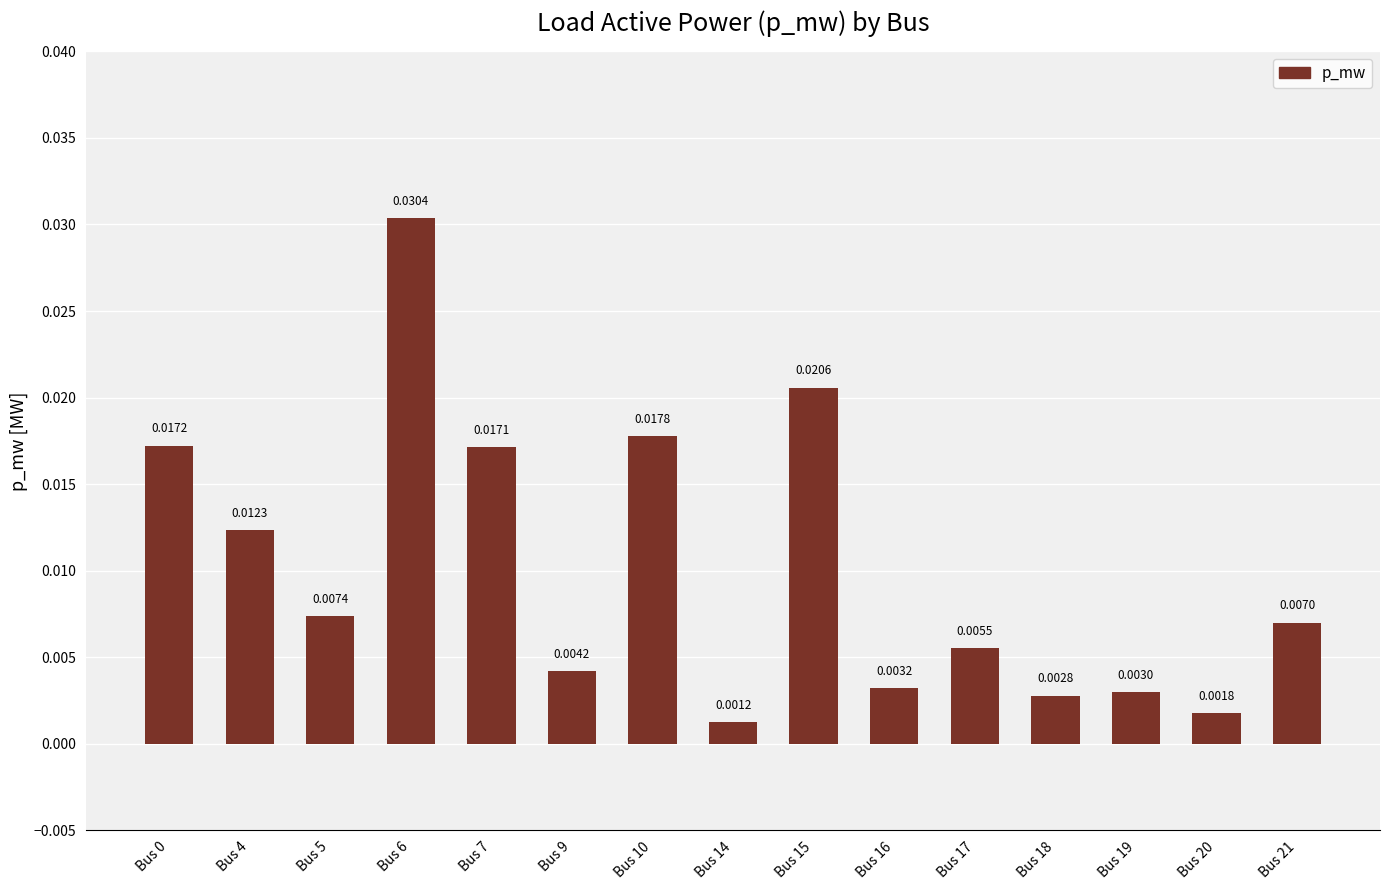

Which has a higher value, Bus 17 or Bus 9?

Bus 17